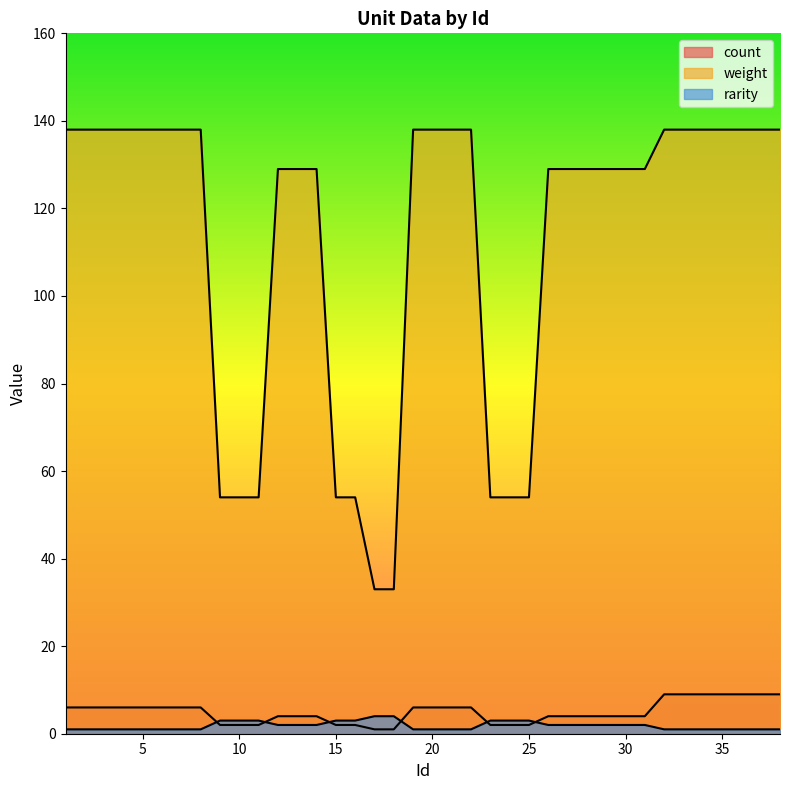

What is the value of the weight point at the 34th from the left?

138